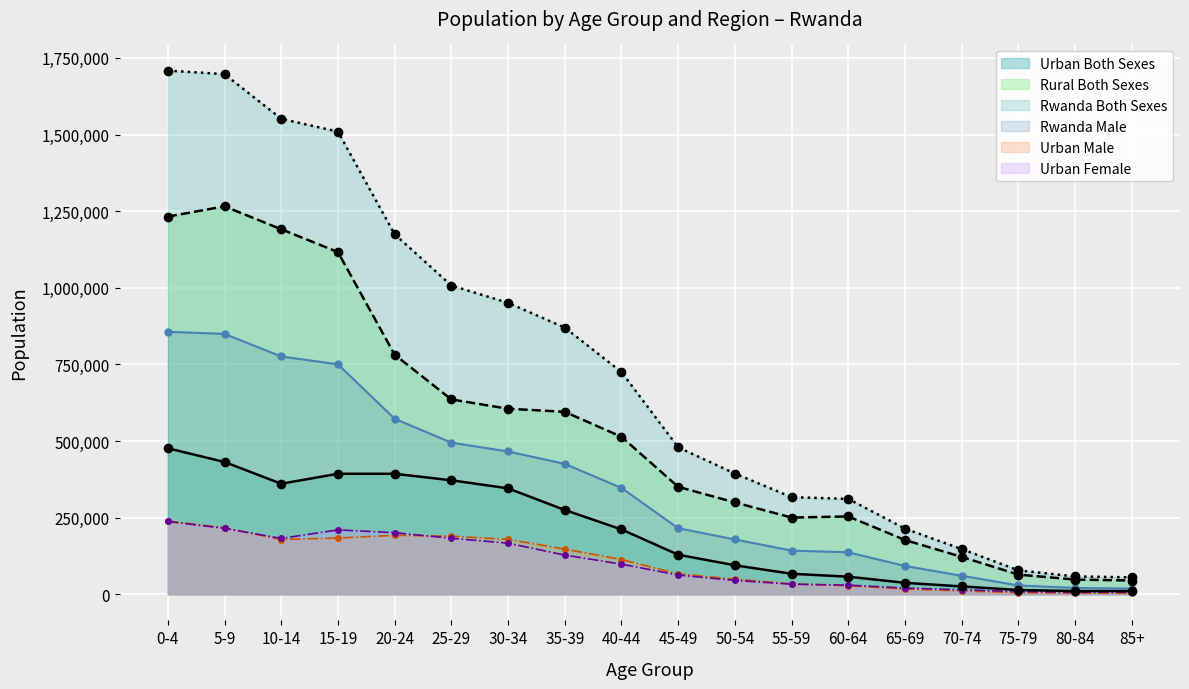

Between 55-59 and 65-69, which is larger?

55-59